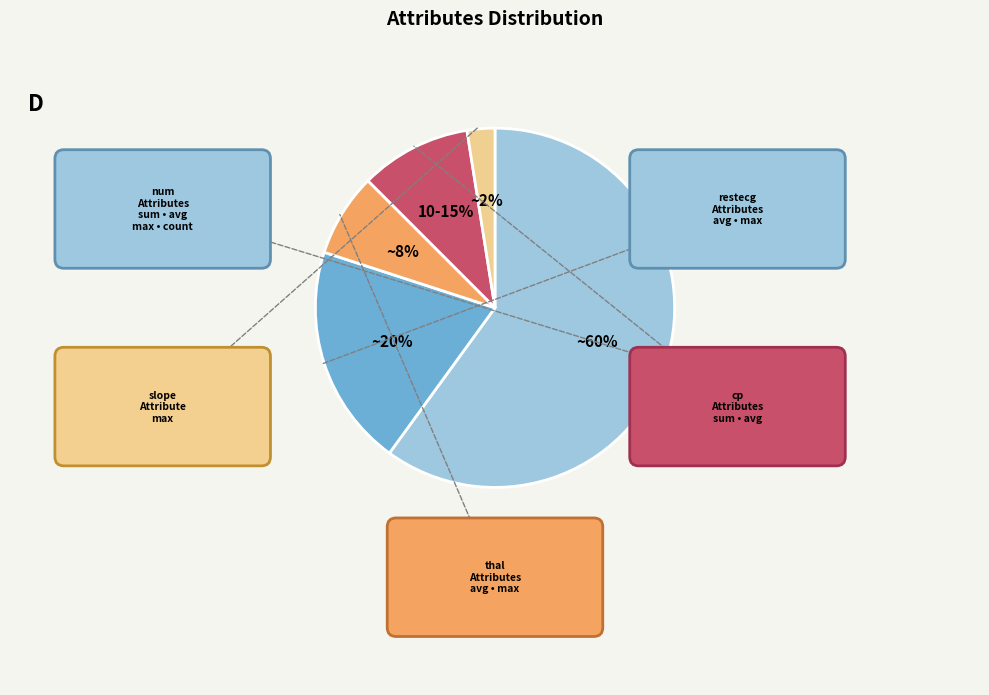

How many slices are in this pie chart?

5